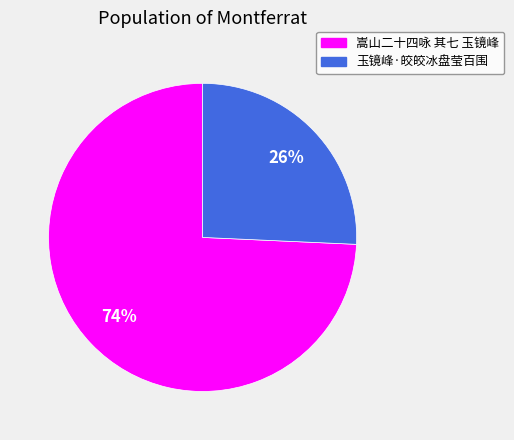

How many slices are in this pie chart?

2